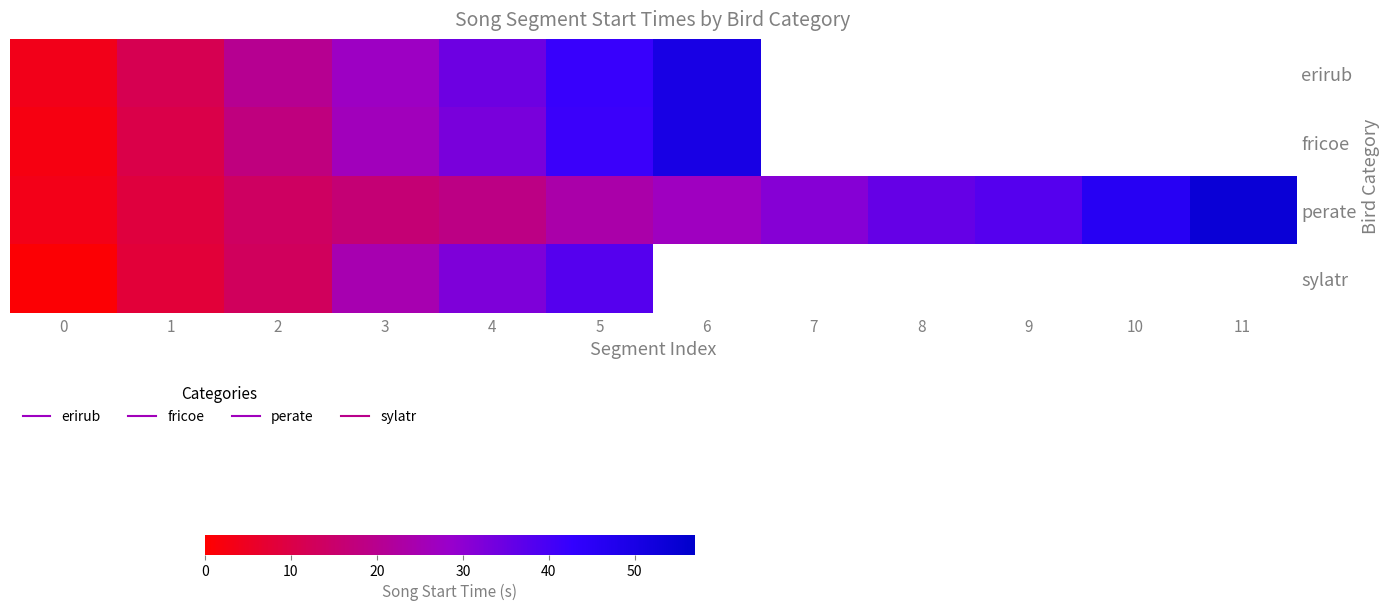

Which series changed the most between 0 and 7?

perate